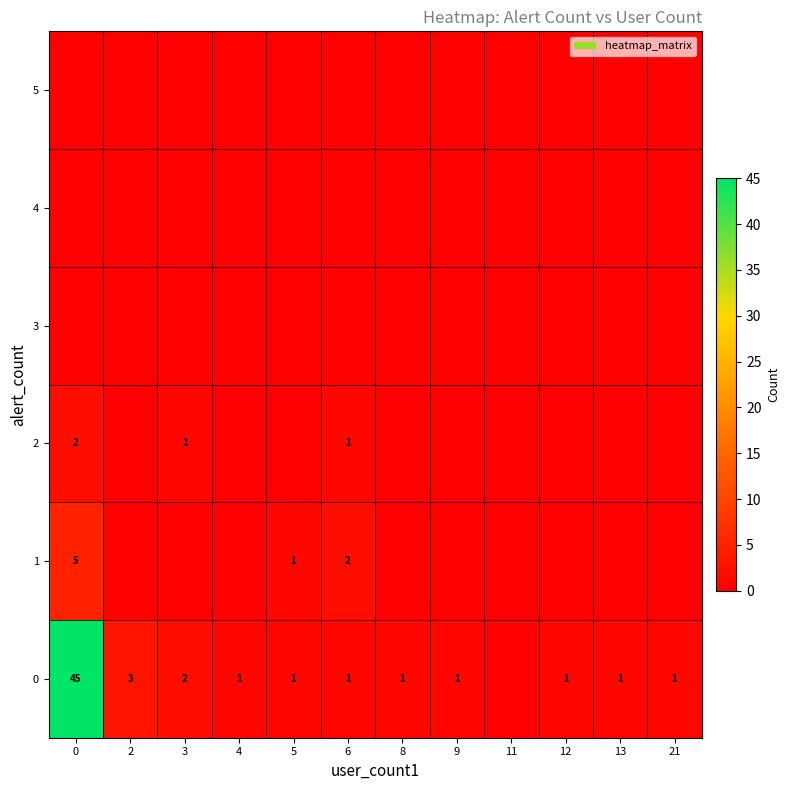

Is it true that 0 equals 1 at 12?

True